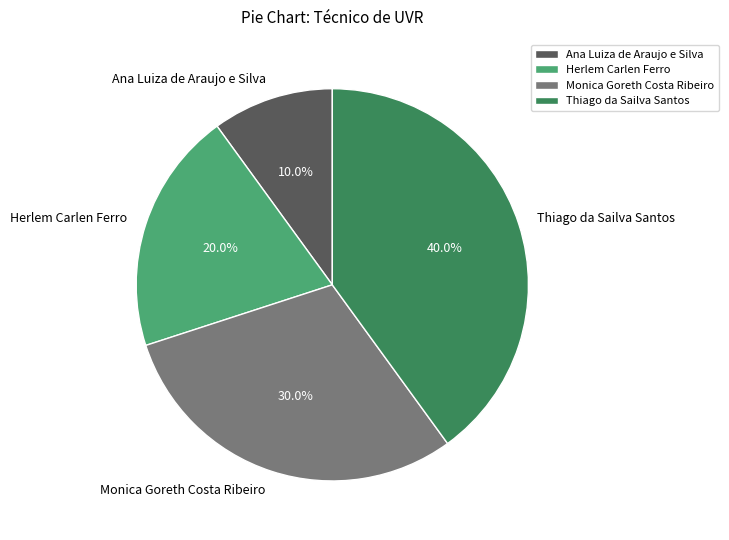

To the nearest percent, what percentage of the pie is Monica Goreth Costa Ribeiro?

30%